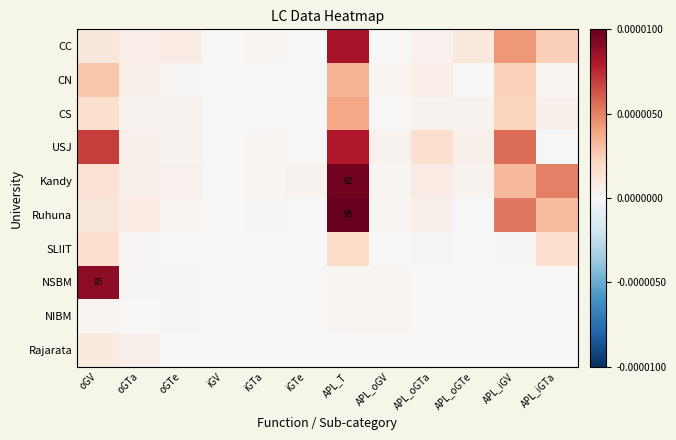

The CS series shows -0.0 at APL_oGV. True or false?

False